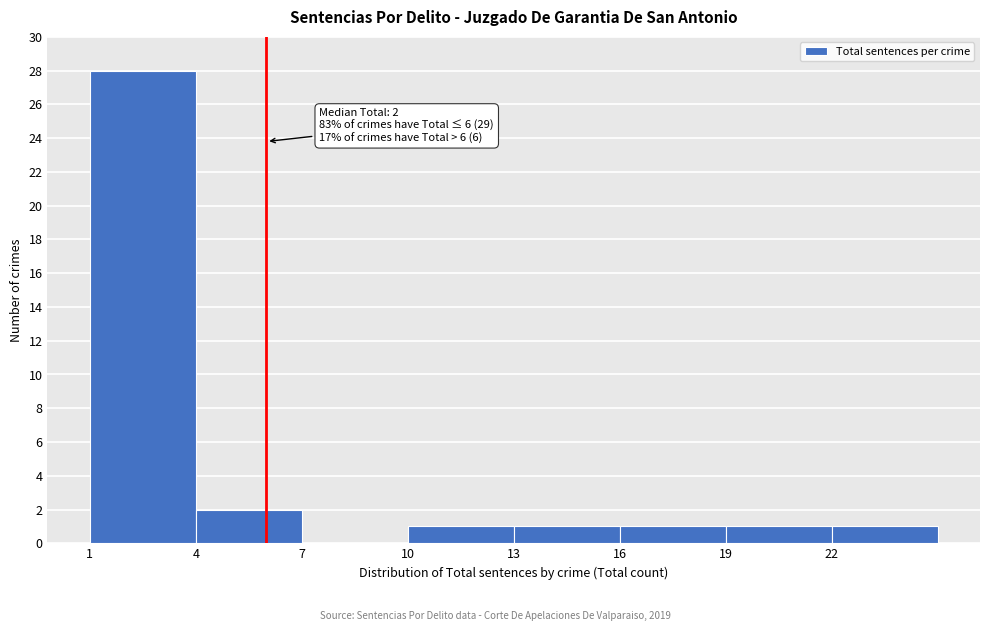

Over which range of the x-axis is the bar tallest?

1 to 4